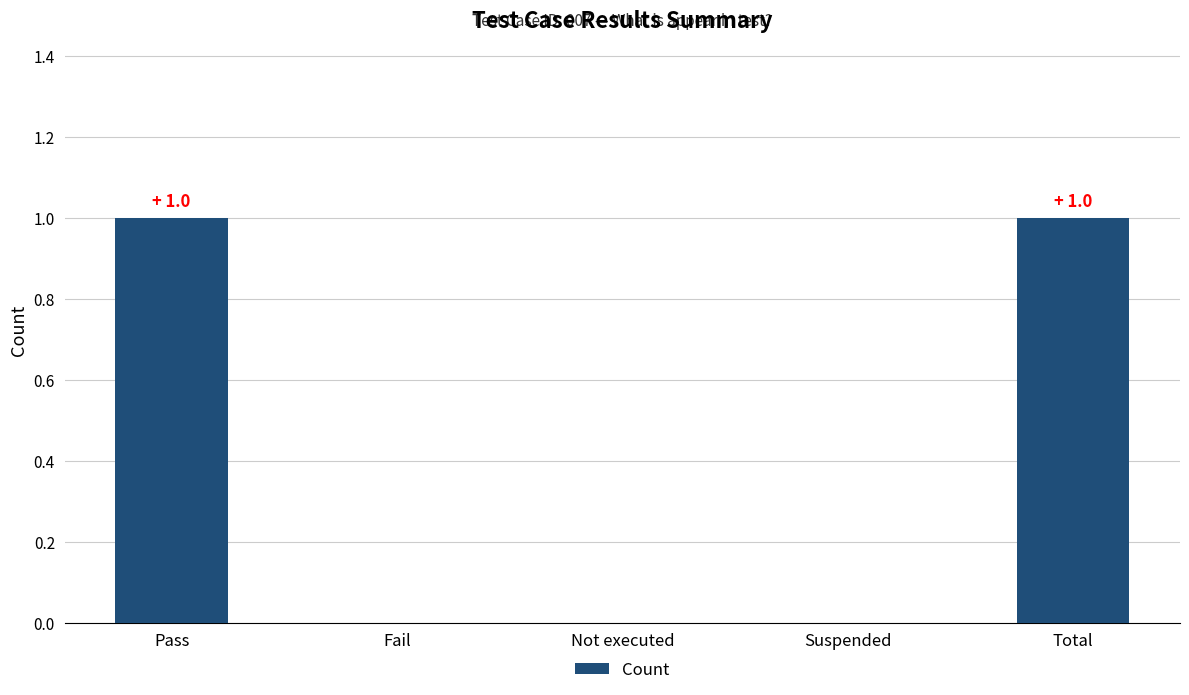

Reading right to left, list all the values displayed in this chart.

1	0	0	0	1